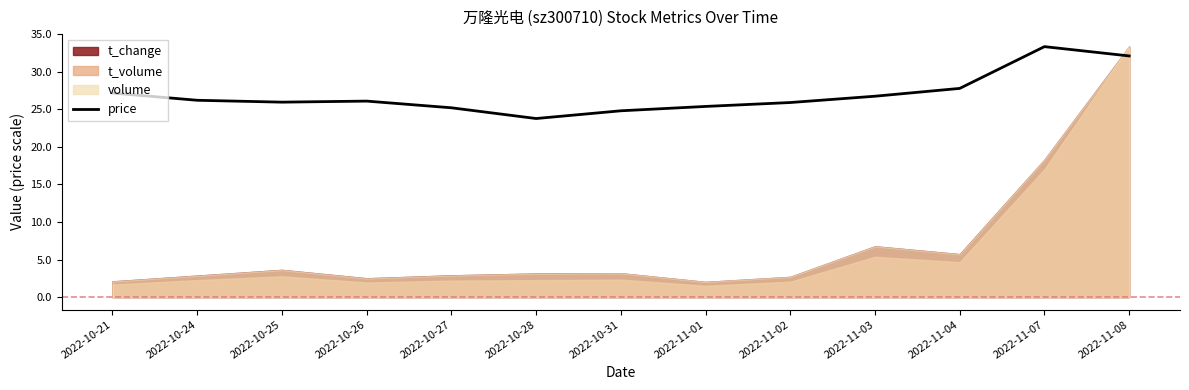

Where is the data nearest to the value 28?

2022-11-04